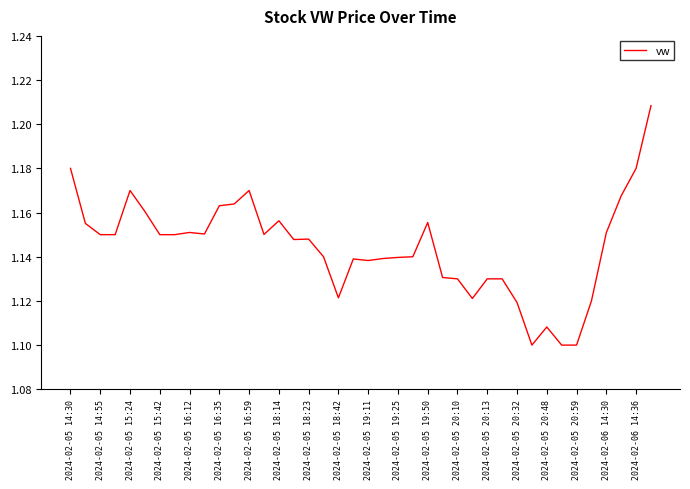

What is the average value?

1.1